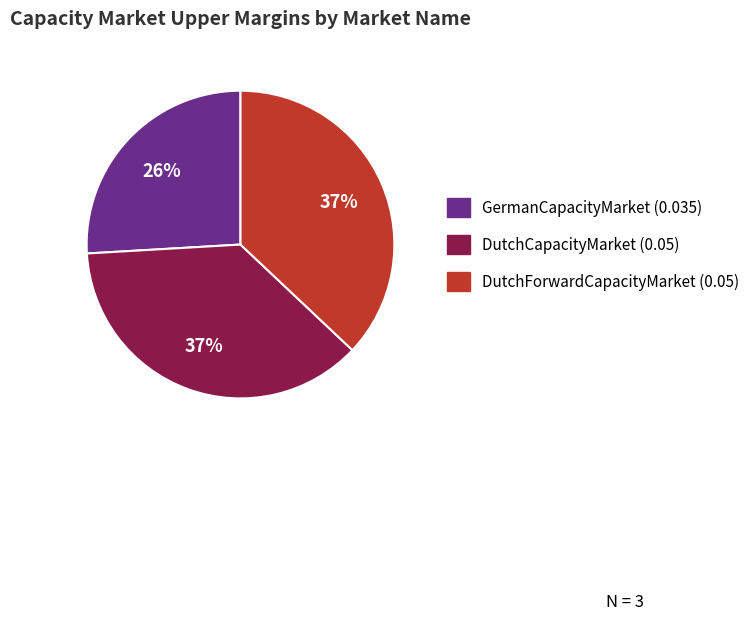

Is there any slice that represents more than half of the pie?

No